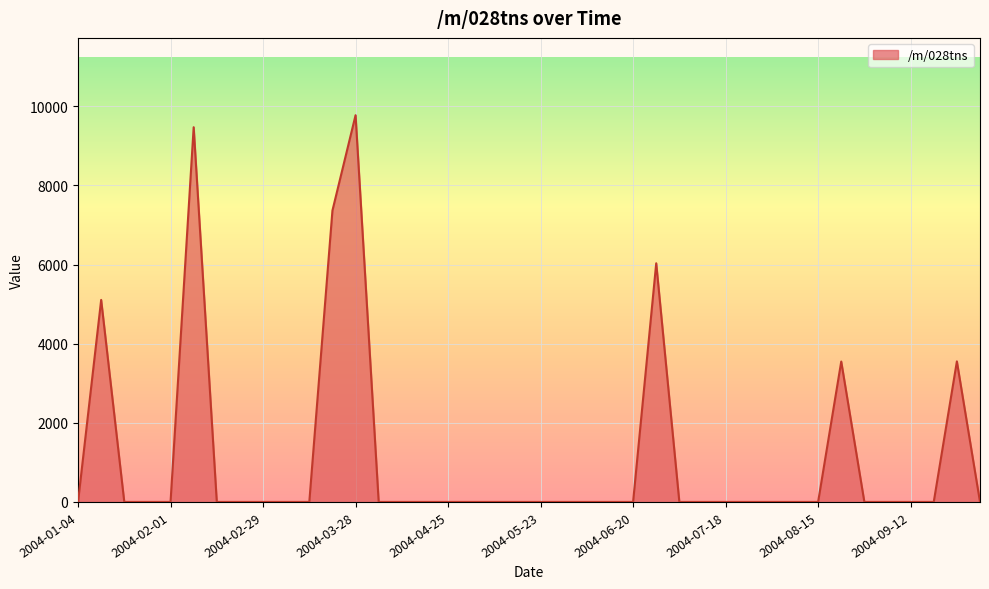

What is the greatest value displayed?

9773.7